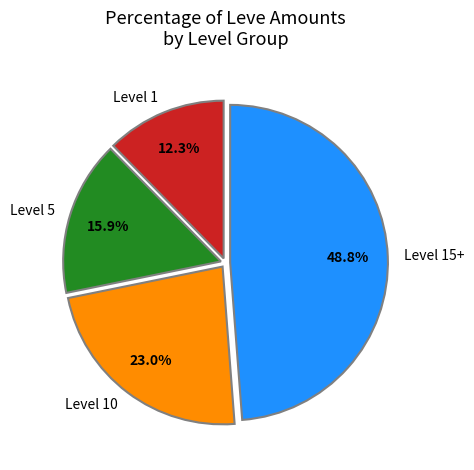

What is the ratio of the value at Level 1 to the value at Level 15+?

0.3